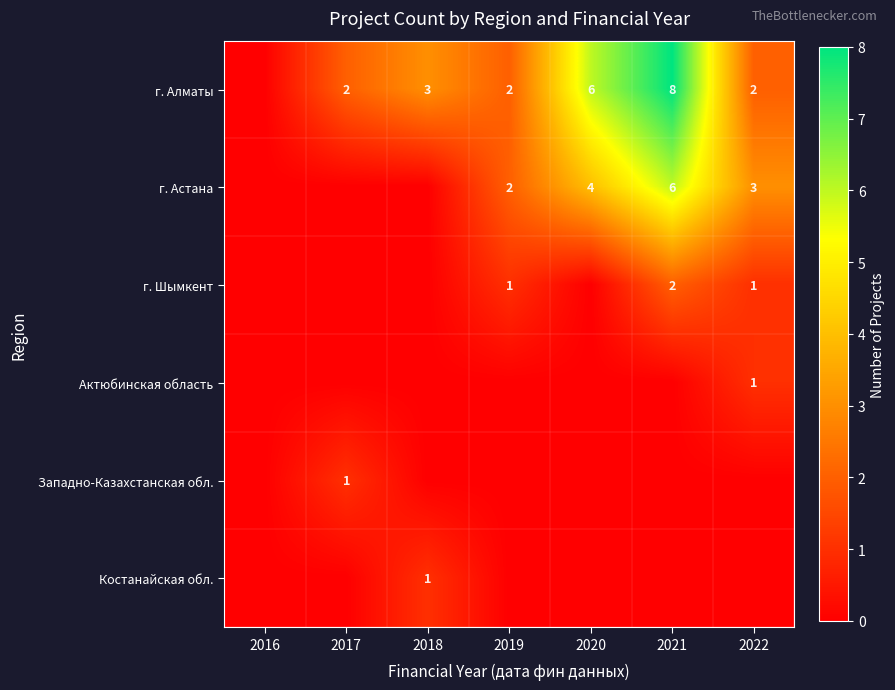

The value of г. Шымкент at 2021 is 1. True or false?

False